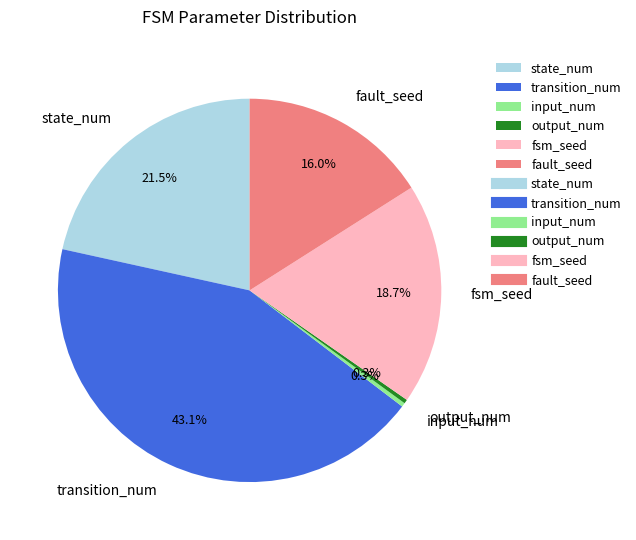

Do output_num and input_num together represent more than half of the pie?

No